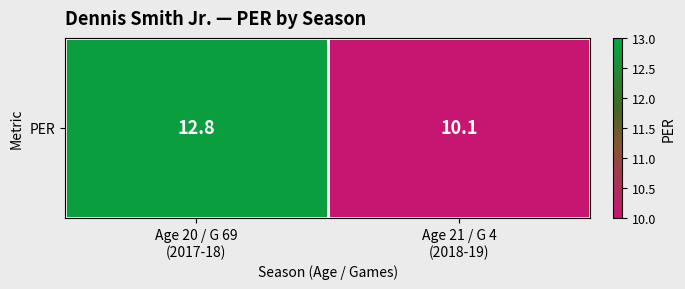

The value at Age 21 / G 4
(2018-19) is 17.8. True or false?

False